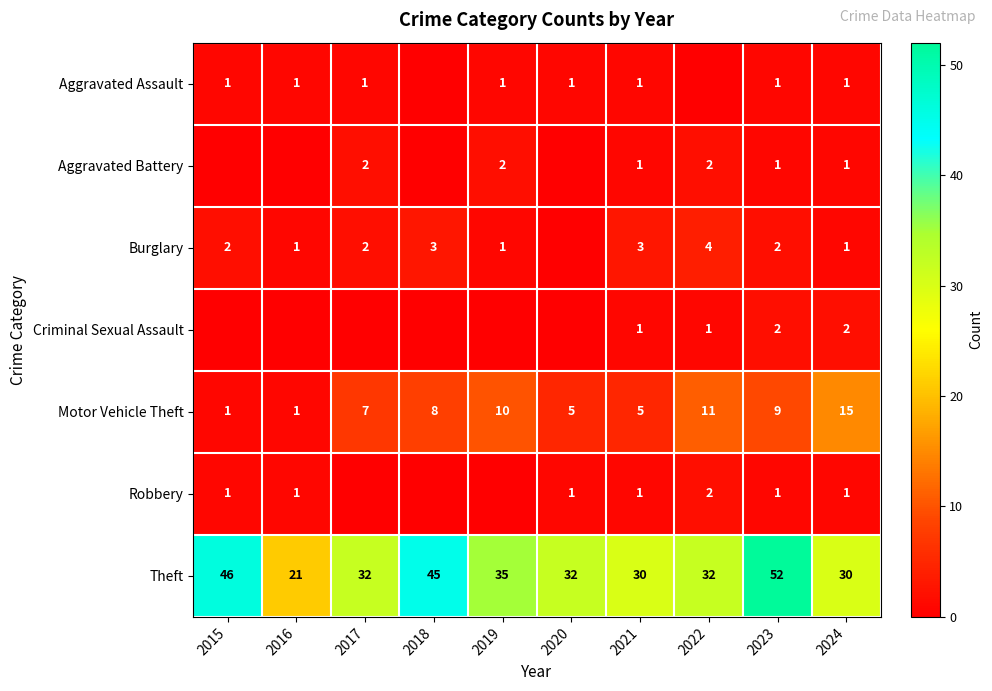

What is the difference between the maximum and minimum values in the Motor Vehicle Theft series?

14